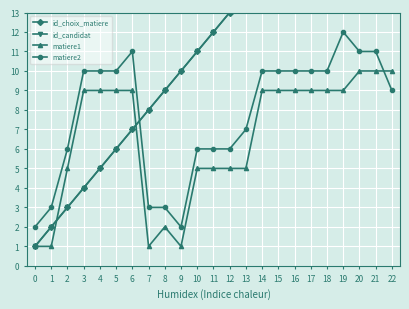

The value of matiere2 at 13 is 7. True or false?

True